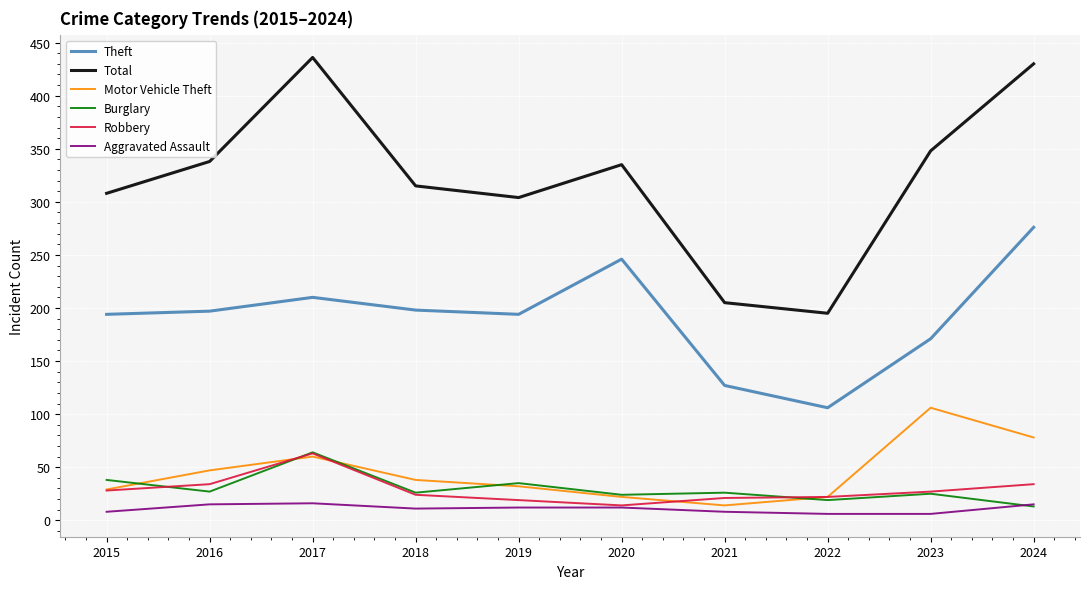

Read the Aggravated Assault value at 2015, to the nearest 5.

10